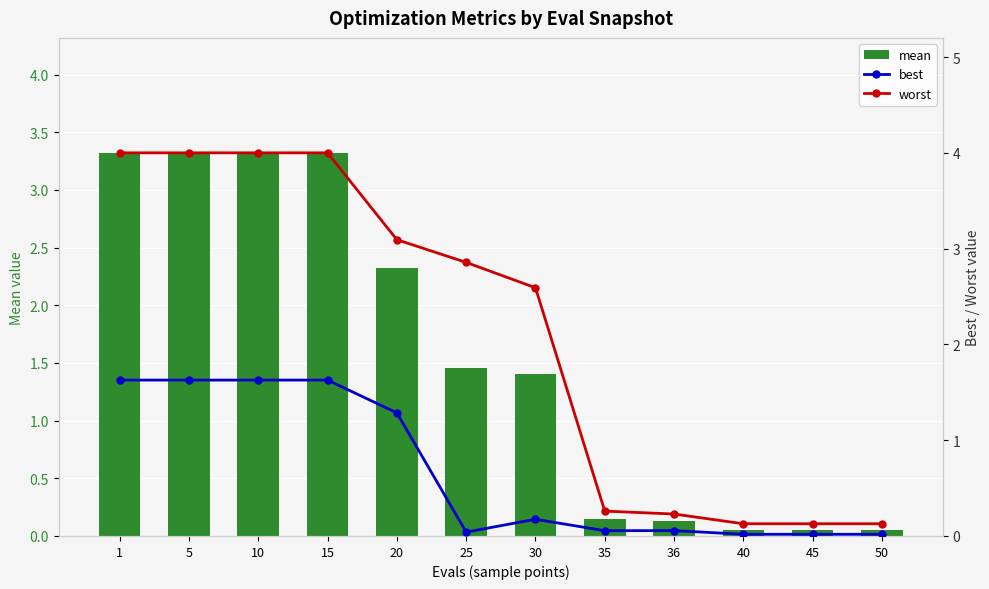

What is the difference between the second highest and second lowest values in the mean series?

3.3